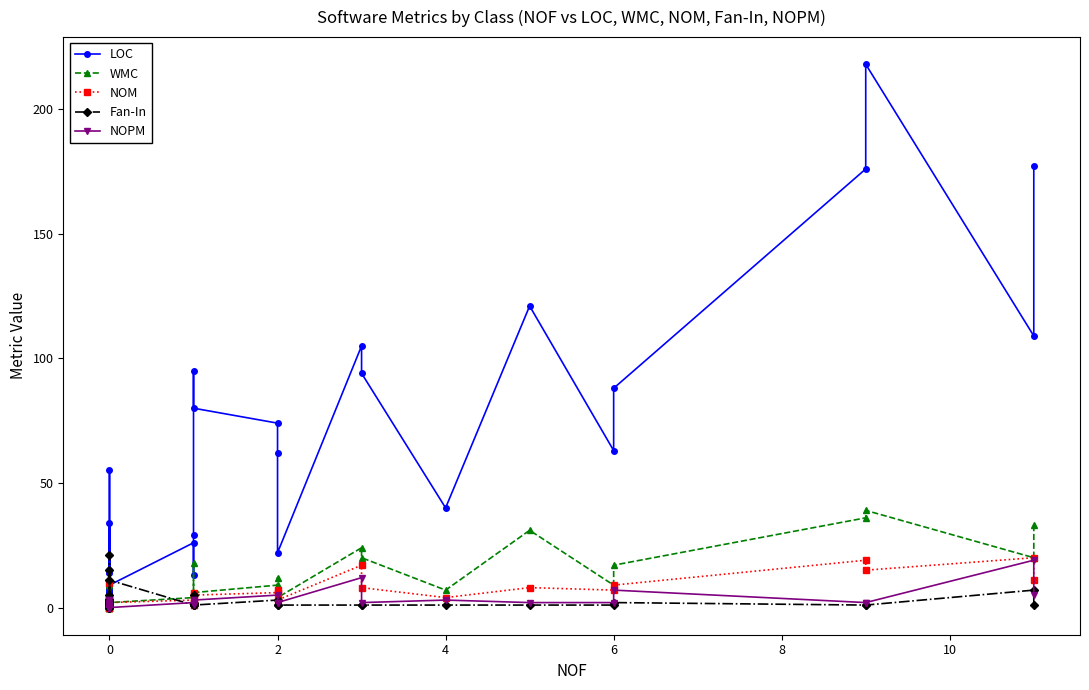

What is the total value across all series at 2?

97